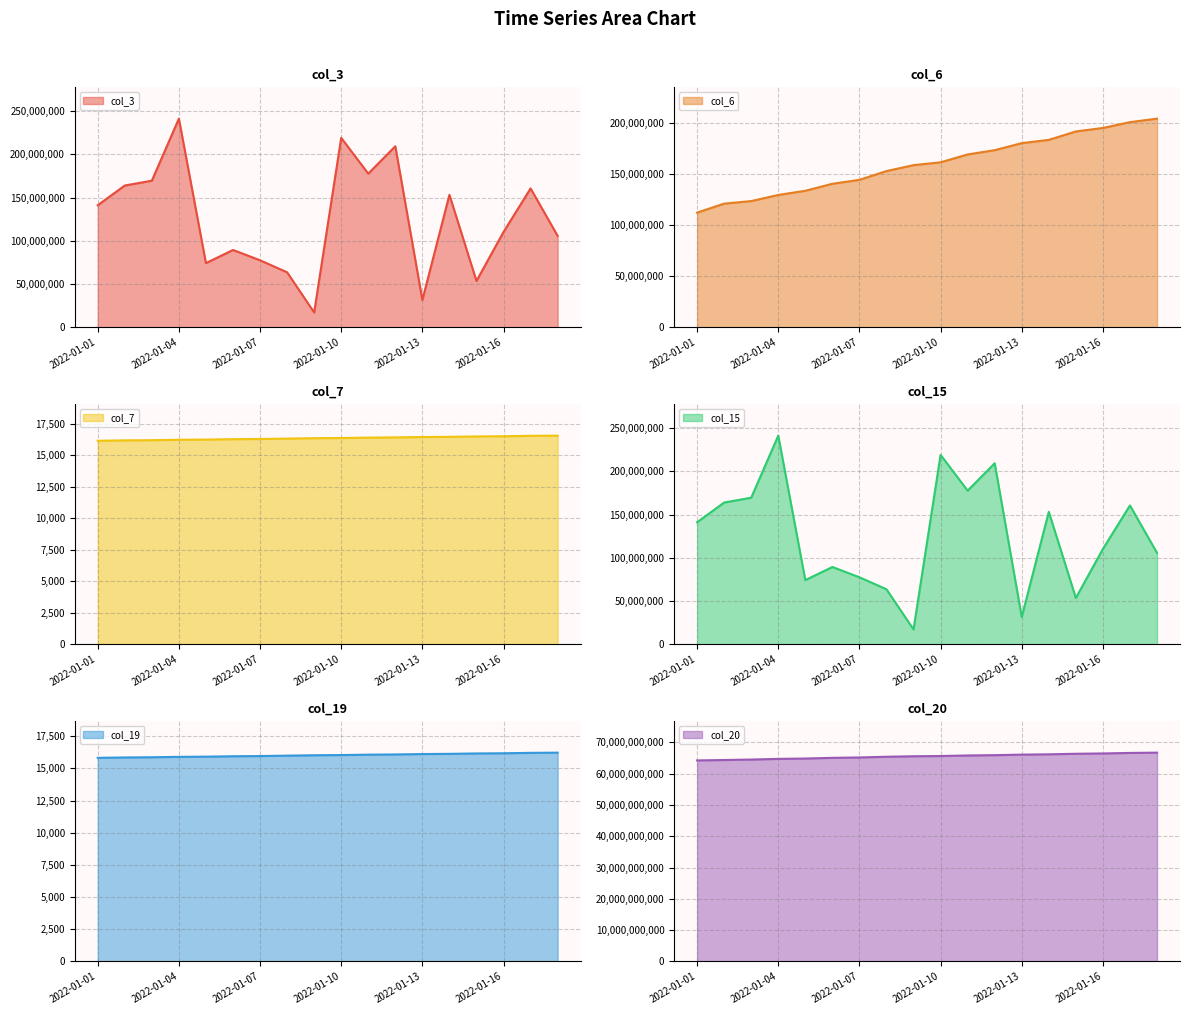

Is it true that col_15 equals 164077968 at 2022-01-02?

True